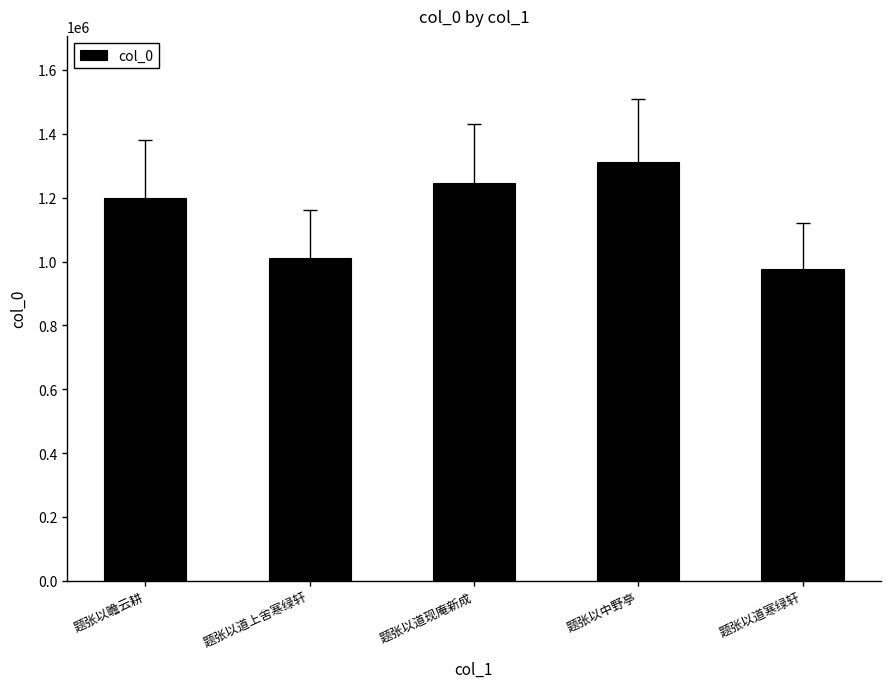

The chart shows a value of 1245657 at 题张以道现庵新成. True or false?

True